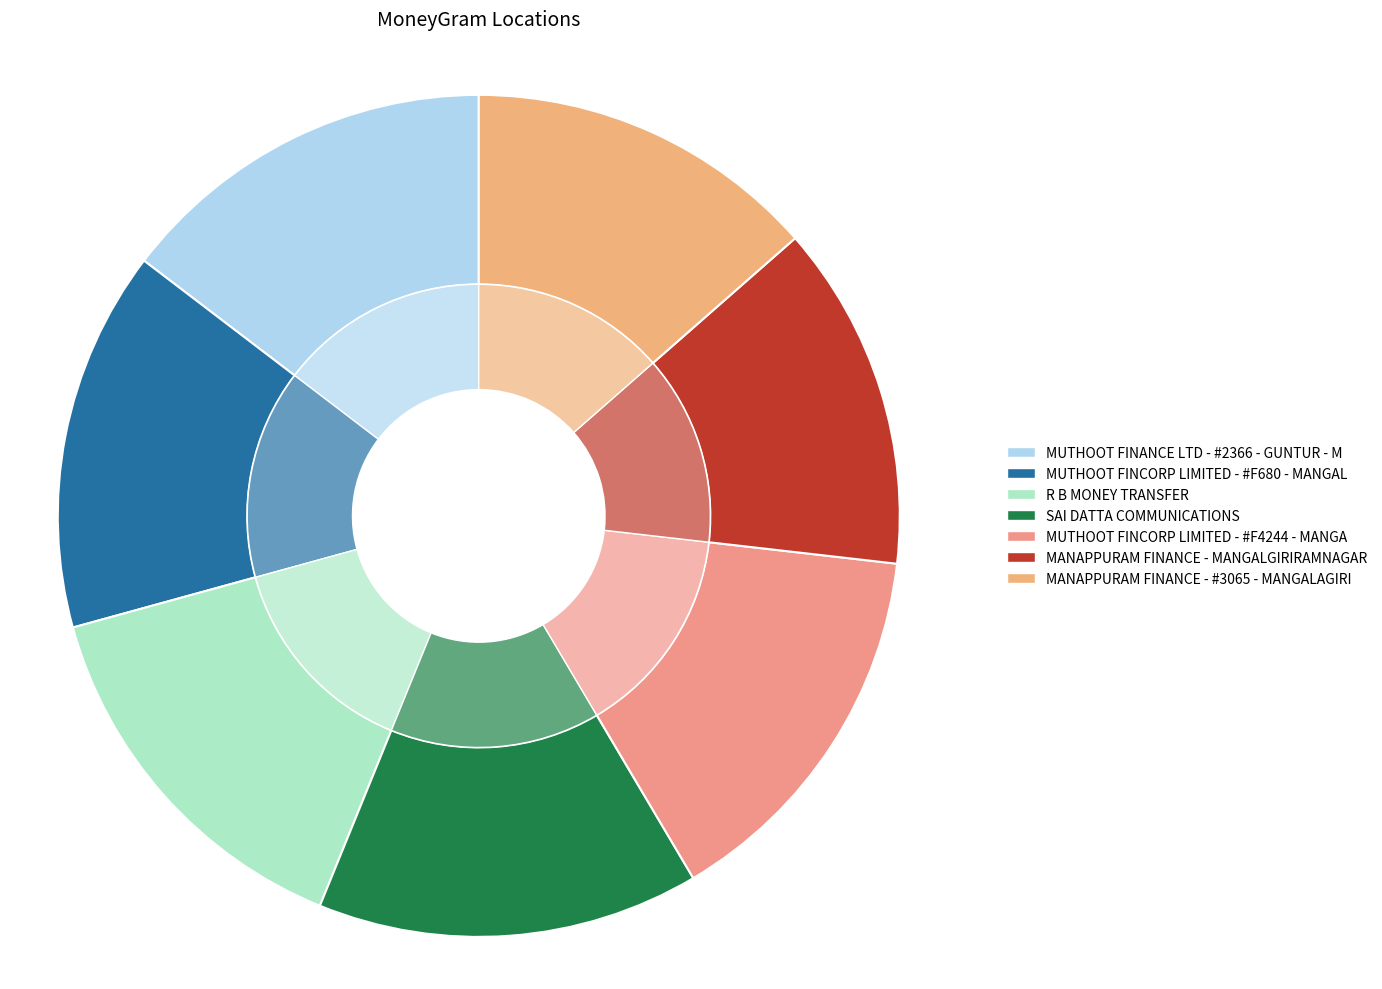

To the nearest percent, what is the difference between the largest and smallest slice percentages?

1%